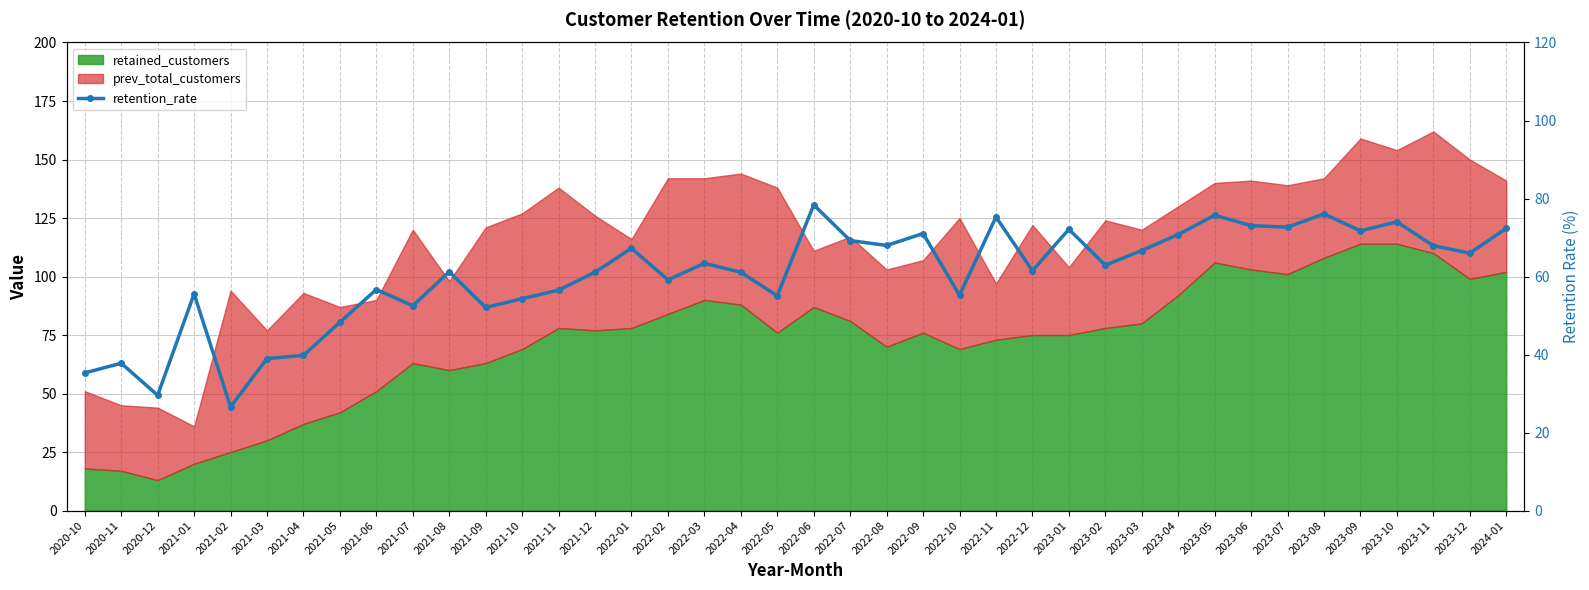

The chart shows a value of 61.5 at 2022-12. True or false?

True